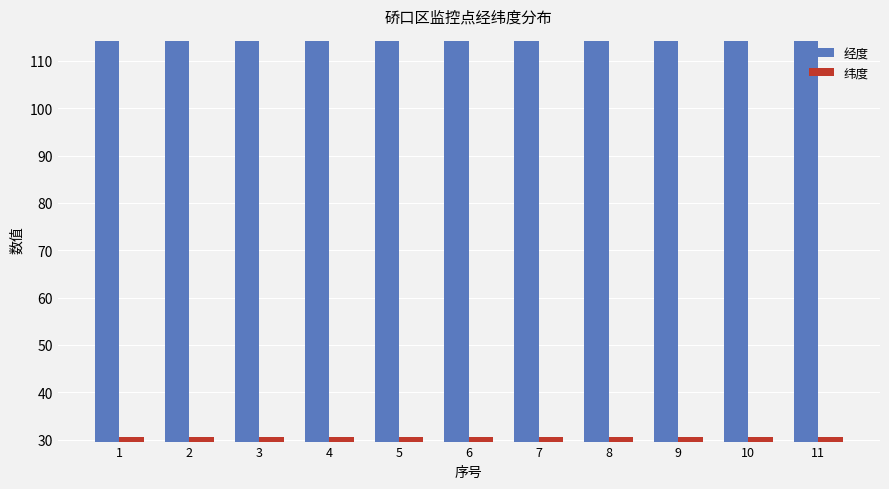

Is the value of 纬度 at 6 greater than the value of 经度 at 1?

No